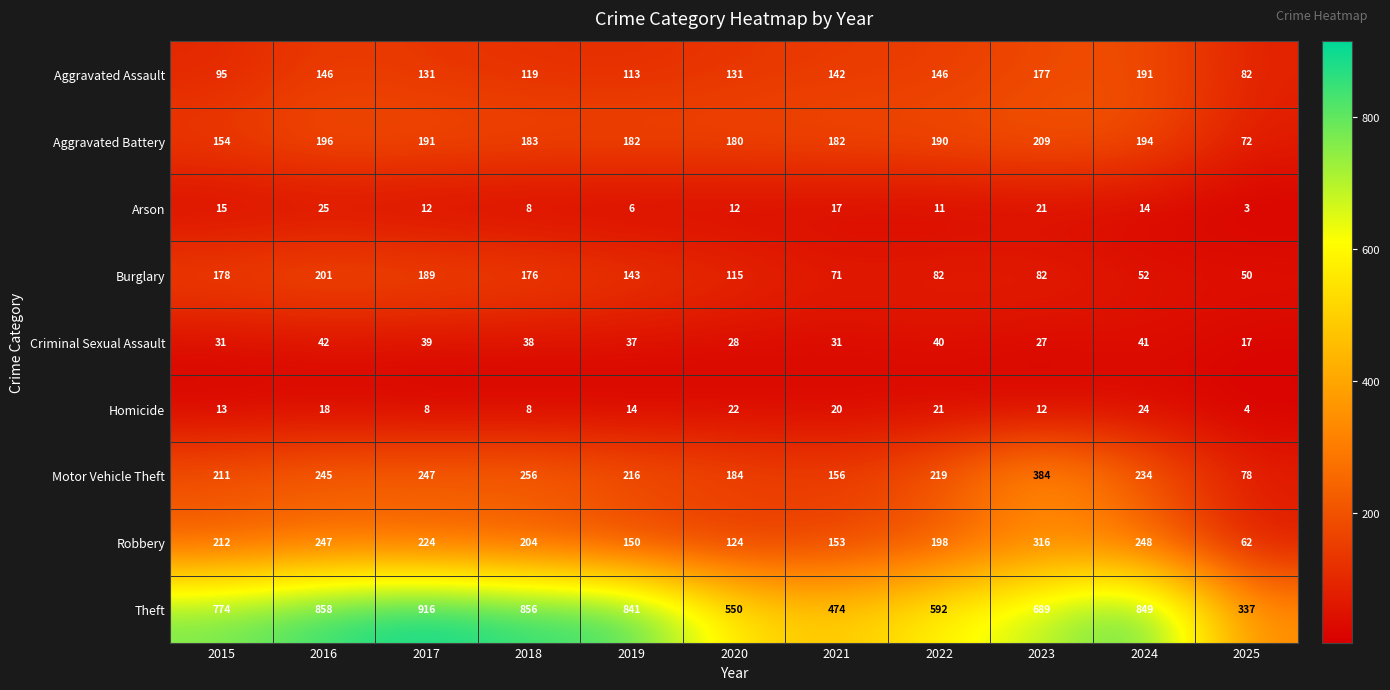

What is the sum of the Arson values at 2020 and 2019?

18